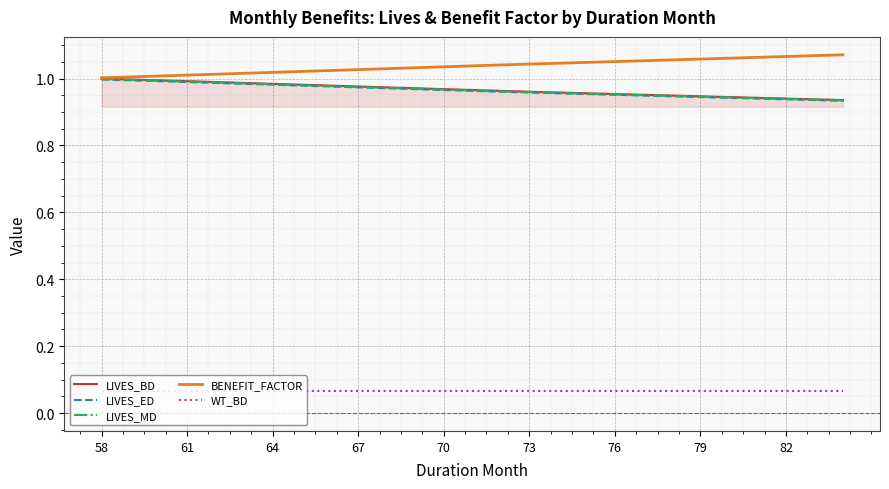

Which series has the largest total across all categories?

BENEFIT_FACTOR